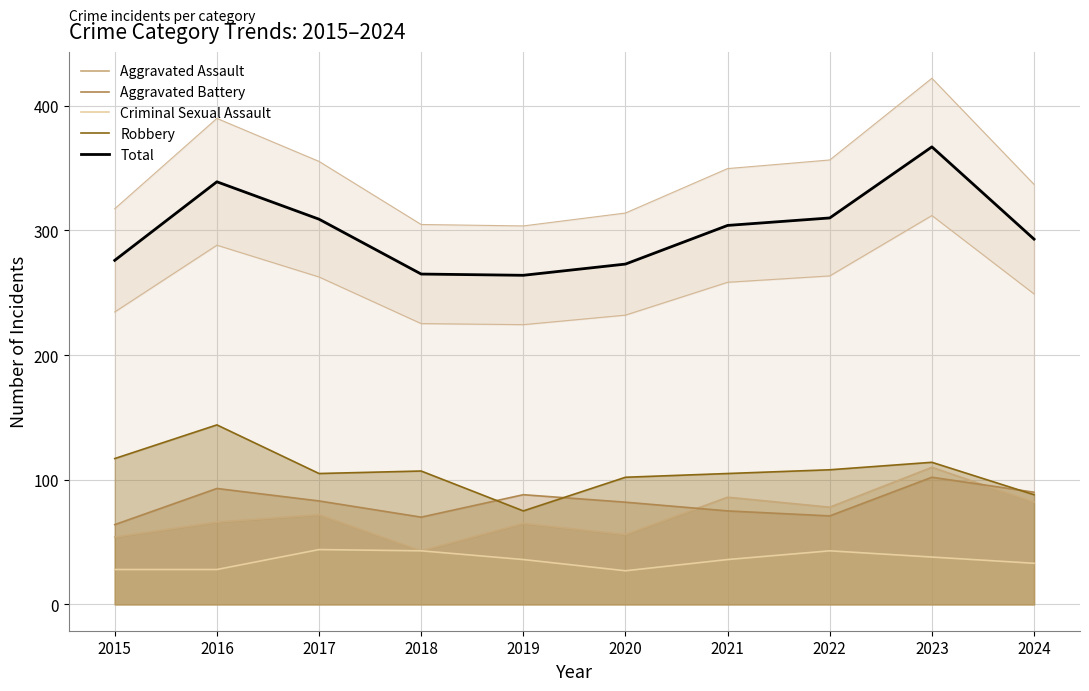

True or false: Aggravated Assault and Criminal Sexual Assault intersect in this chart.

False